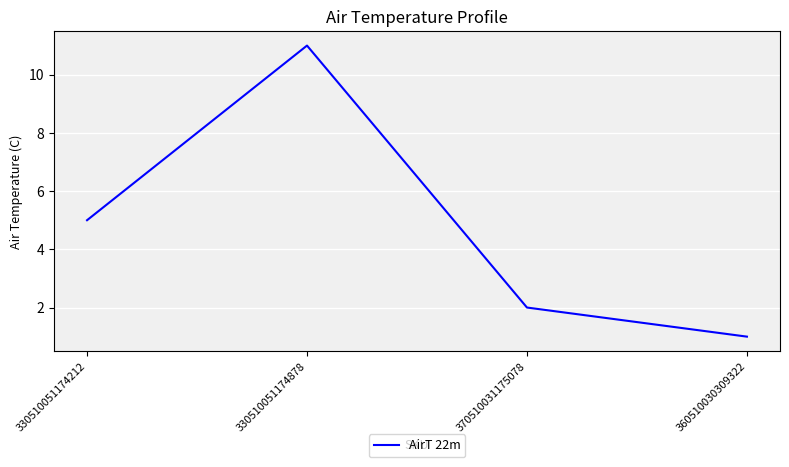

List the labels in order of value, largest first.

330510051174878, 330510051174212, 370510031175078, 360510030309322